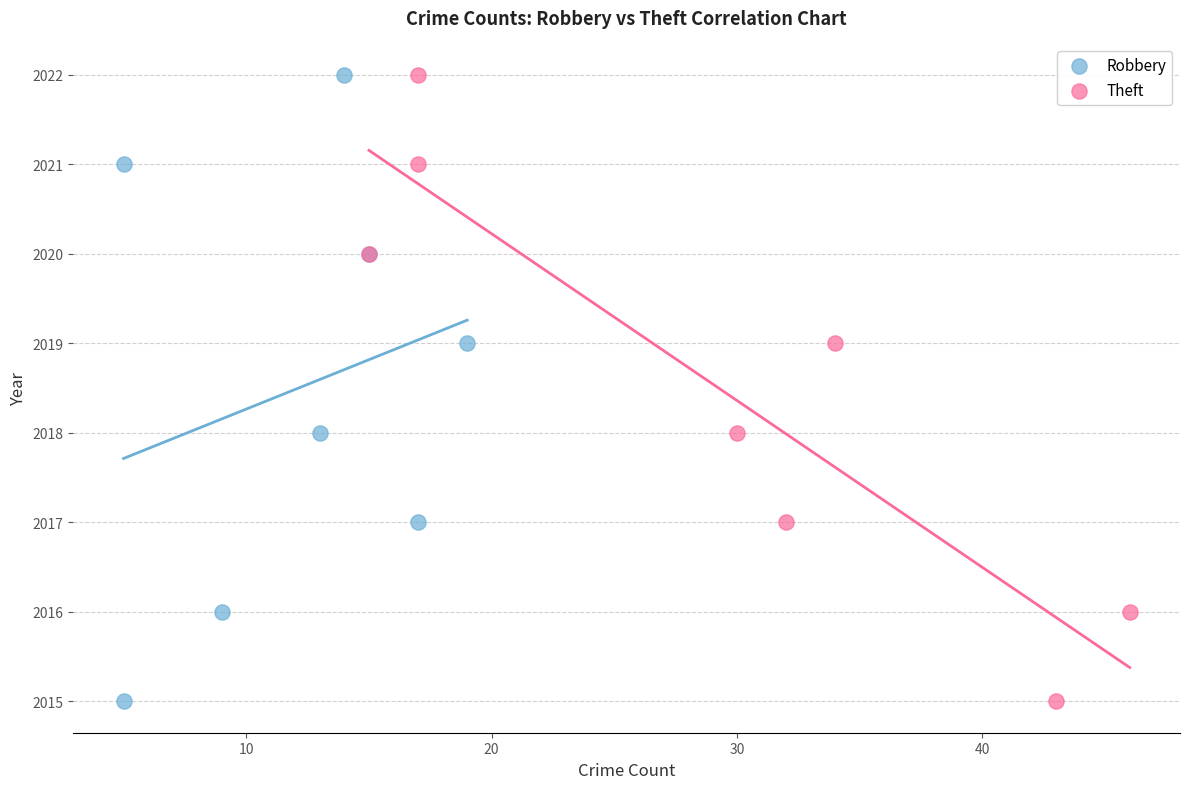

What are all the series names shown in the legend?

Robbery, Theft